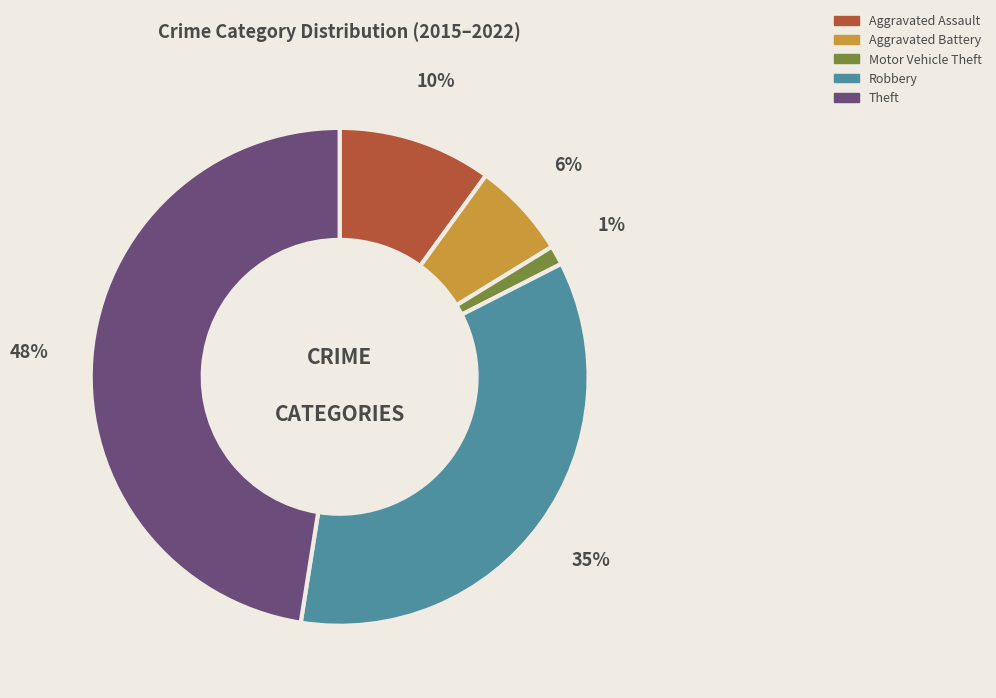

Which category has the biggest portion of the pie?

Theft